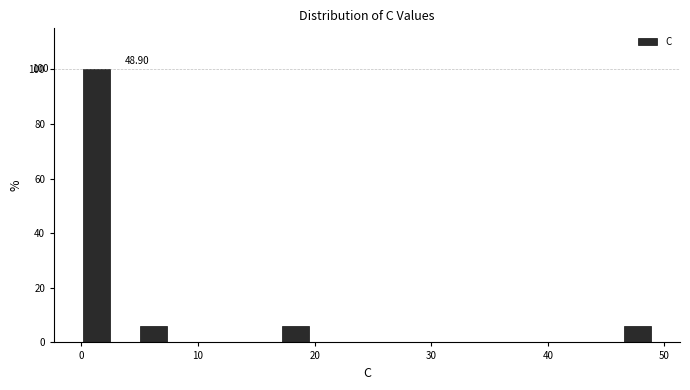

Around what value on the x-axis is the tallest bar? Give the approximate position of its centre, as read against the axis.

1